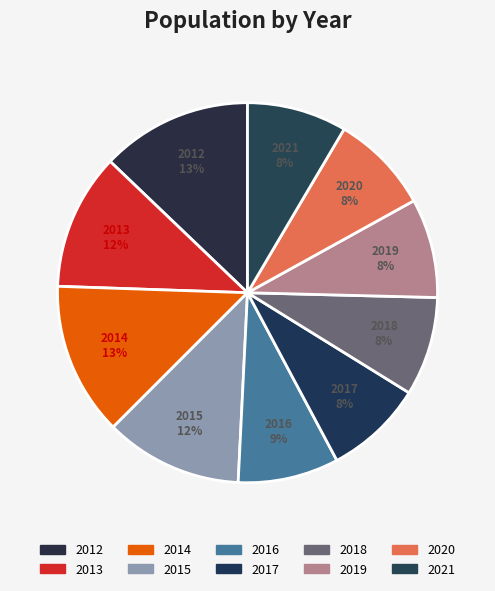

Is it true that 2012 is 13% of the pie?

True